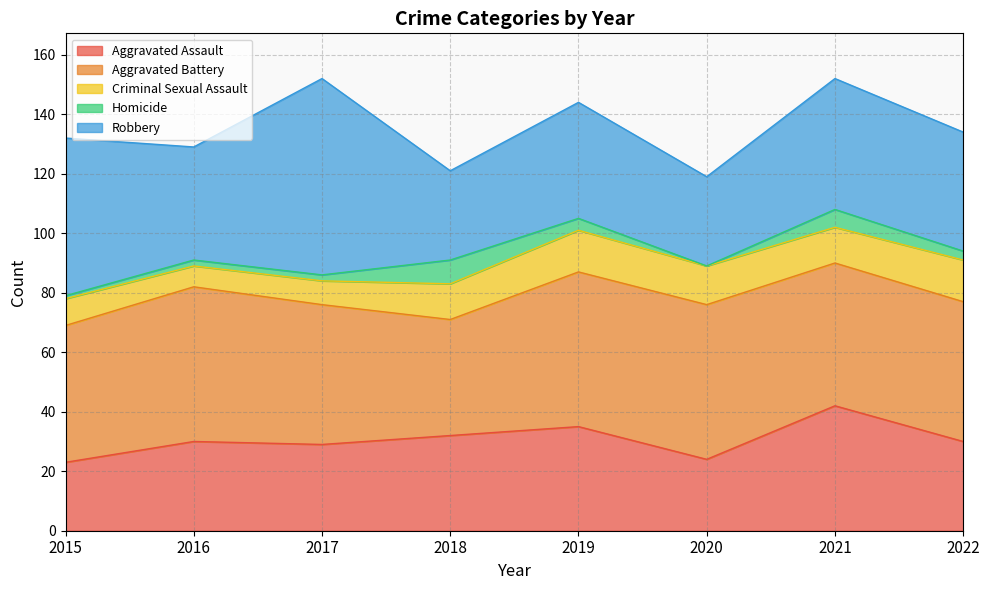

What is the difference between the maximum and minimum values in the Criminal Sexual Assault series?

7